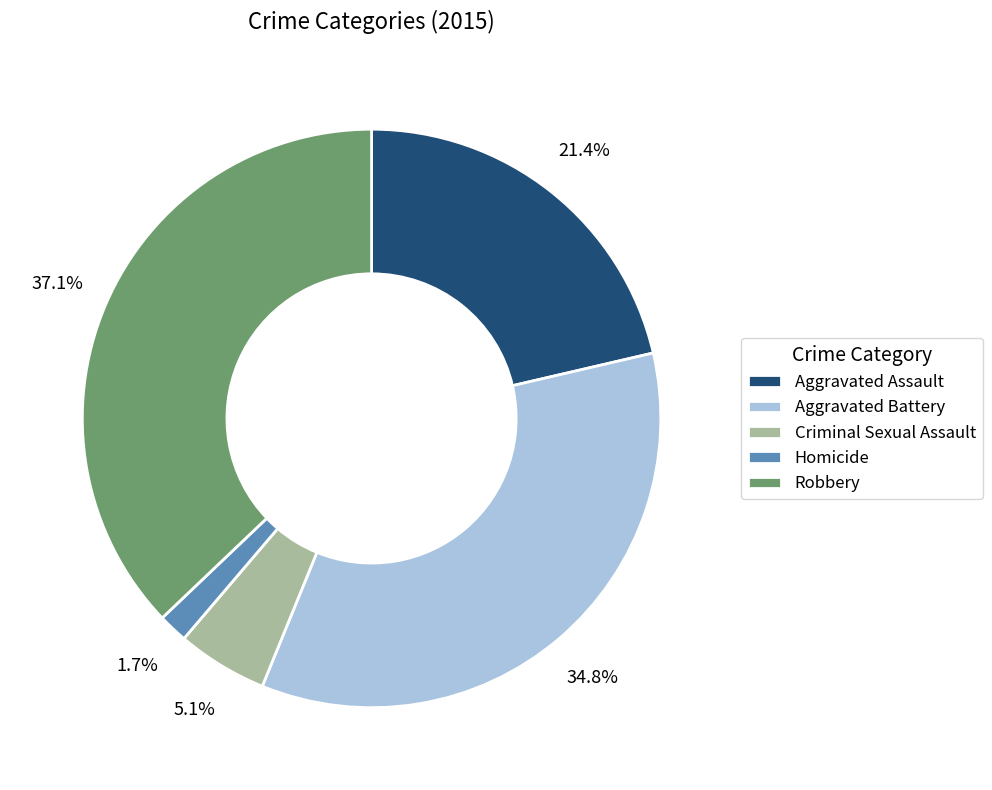

To the nearest percent, what is the difference between the Criminal Sexual Assault and Robbery slice percentages?

32%